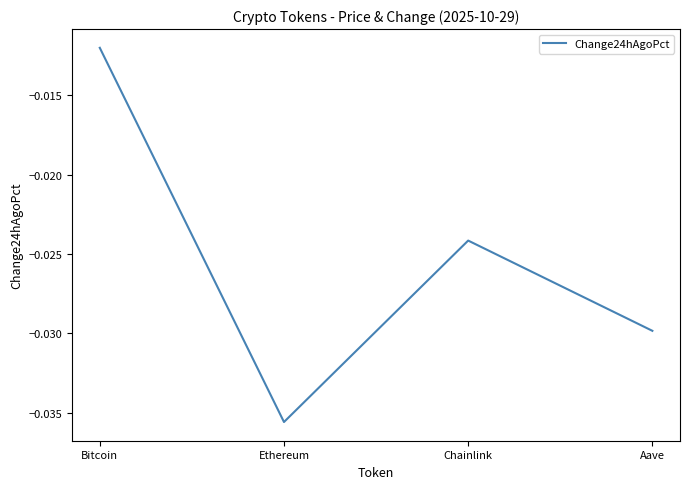

At which label is the value closest to 0?

Bitcoin